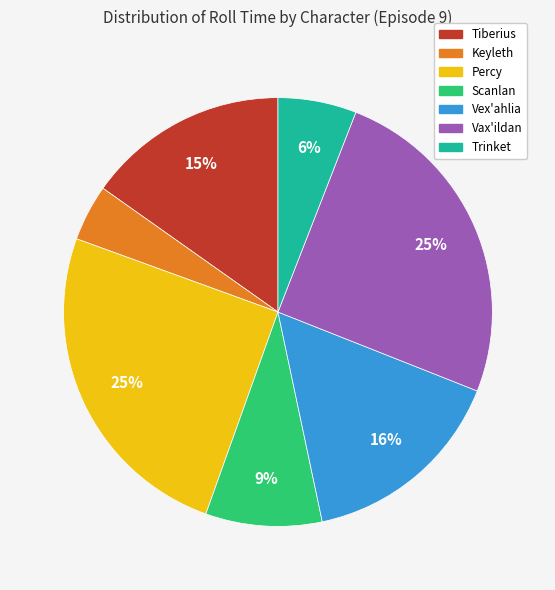

Do Trinket and Scanlan together represent more than half of the pie?

No